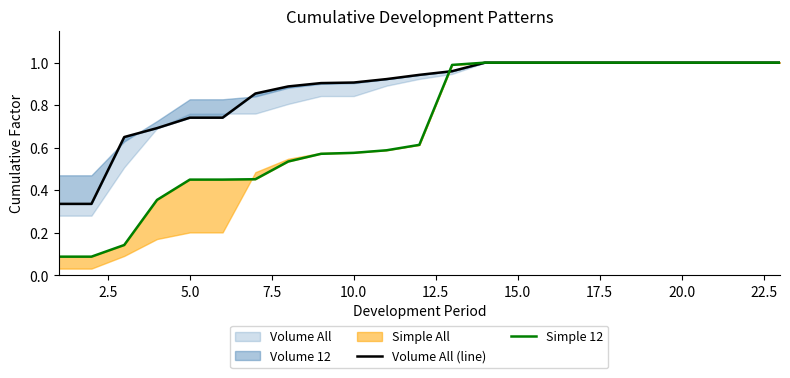

True or false: Volume All (line) has a value of 0.4 at 15.

False